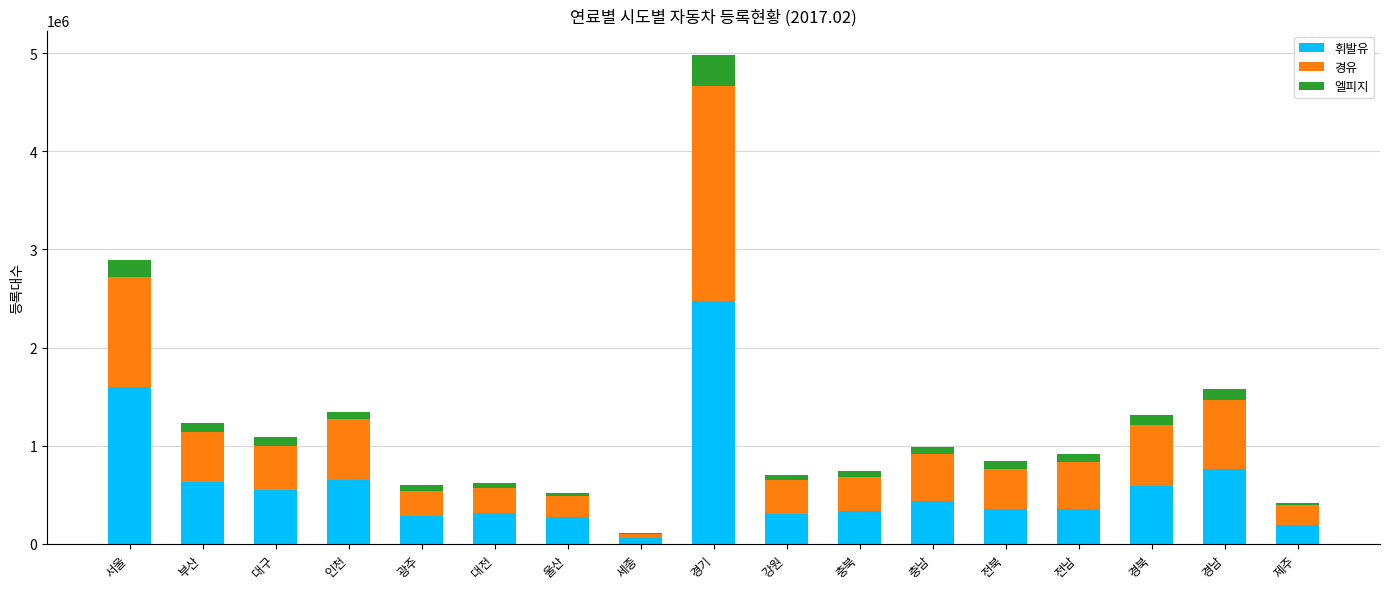

The 휘발유 series shows 318393 at 대전. True or false?

True